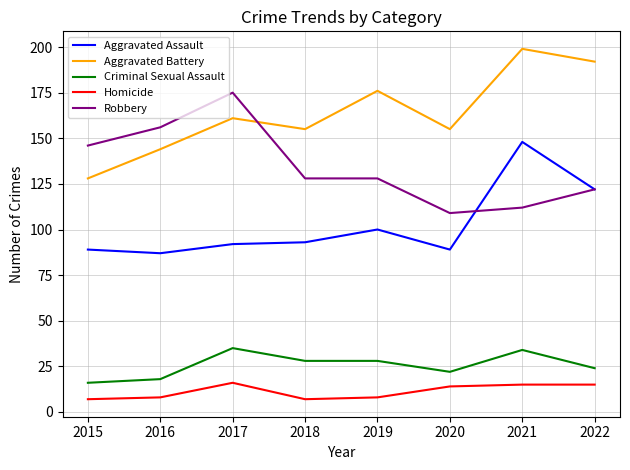

True or false: Aggravated Battery and Homicide intersect in this chart.

False